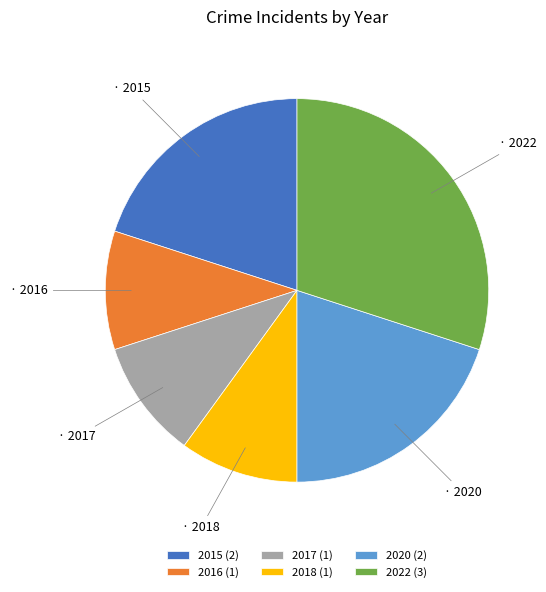

Count the number of slices in the pie.

6